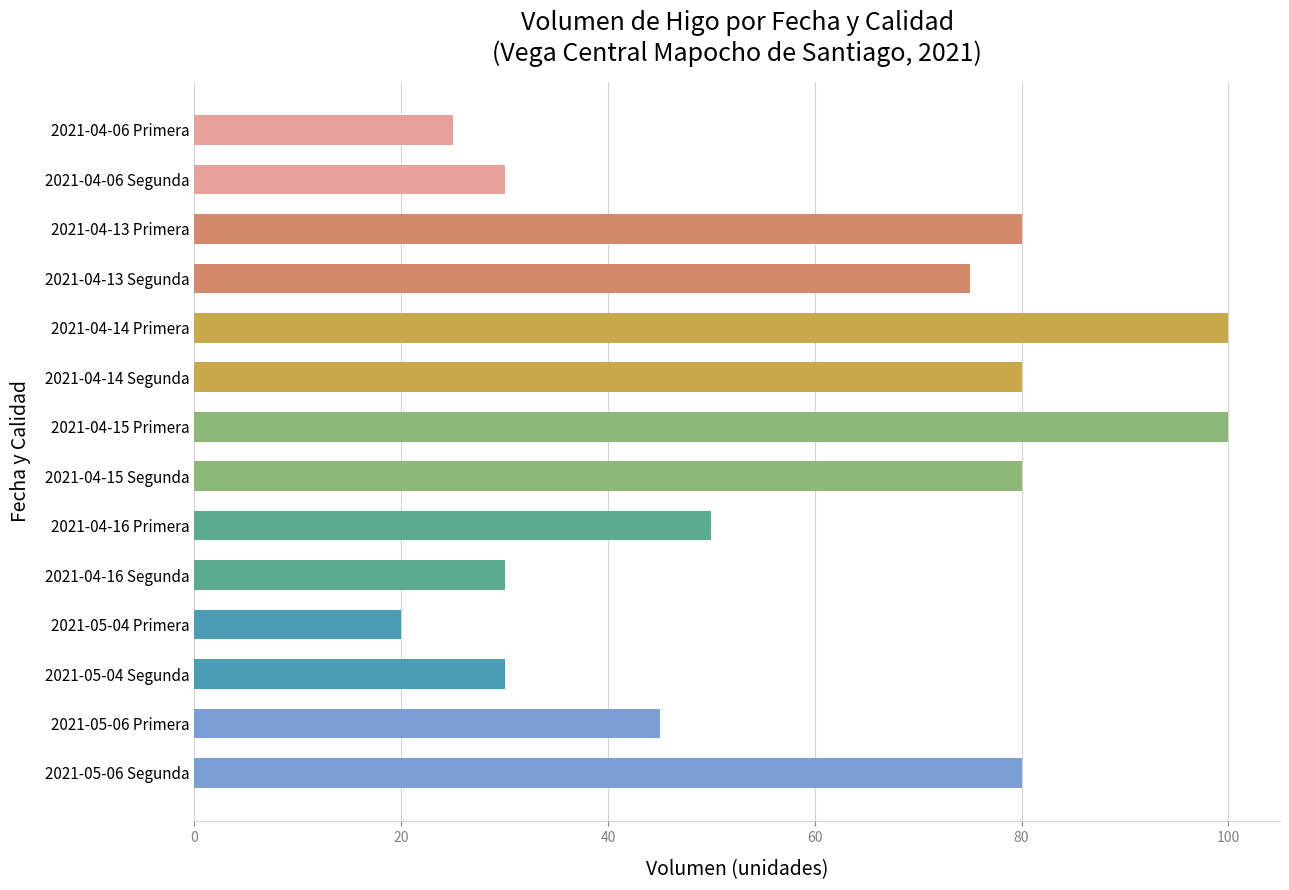

What is the difference between the second highest and second lowest values?

75